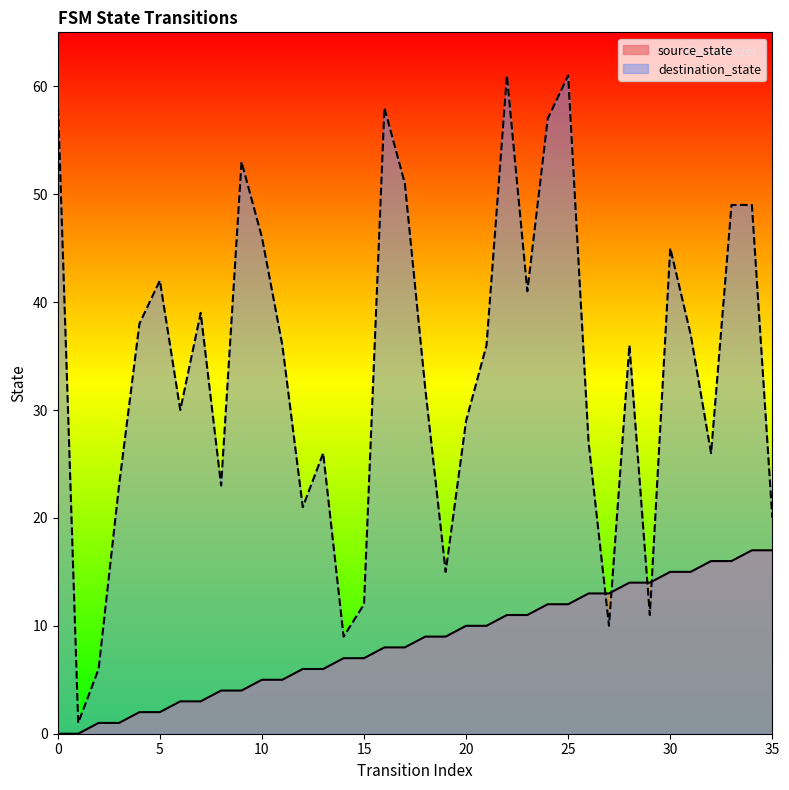

At which label does source_state reach its peak?

34